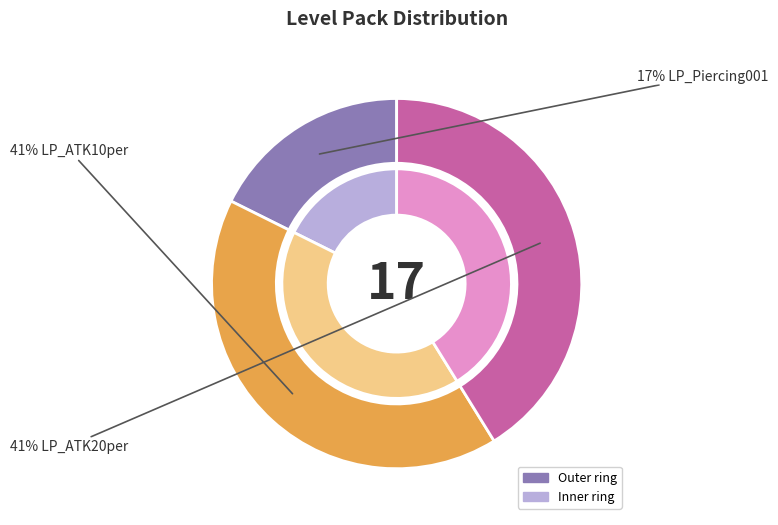

Count the number of slices in the pie.

3